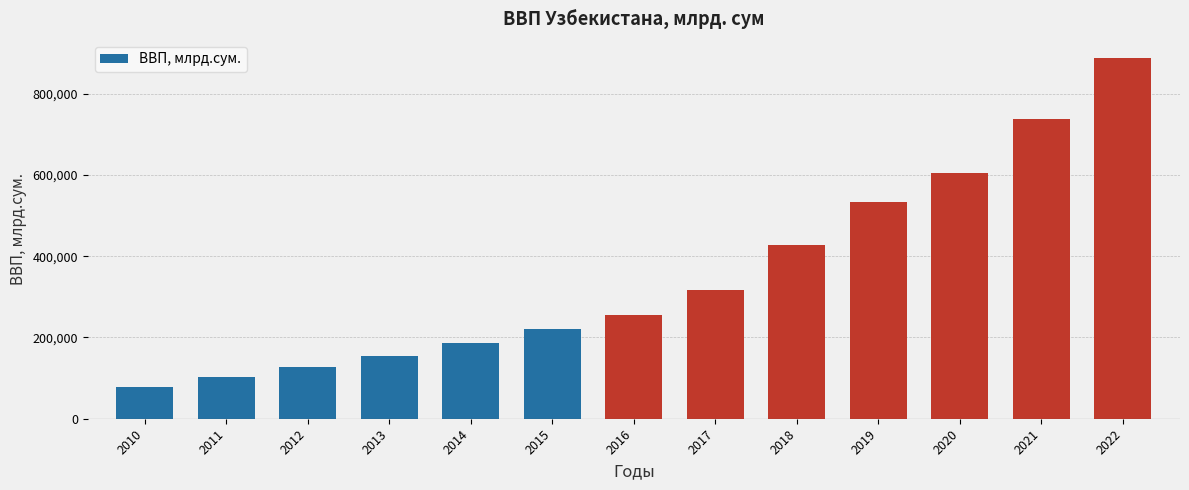

Reading left to right, what are all the values shown in this chart?

78936.6	103232.6	127590.2	153311.3	186829.5	221350.9	255421.9	317476.4	426641.0	532712.5	605514.9	738425.2	888341.7